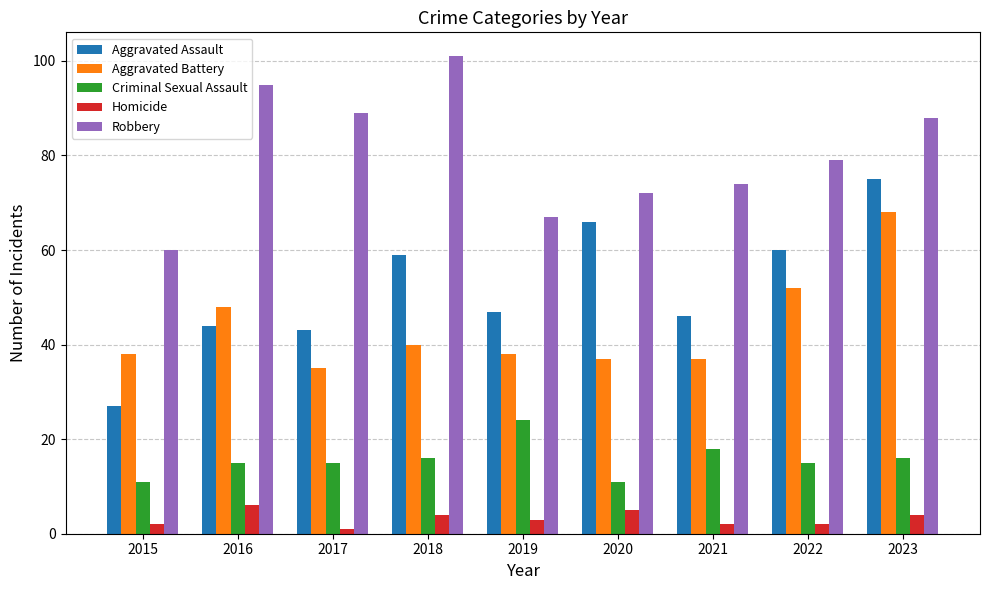

At which category is the sum across all series the highest?

2023